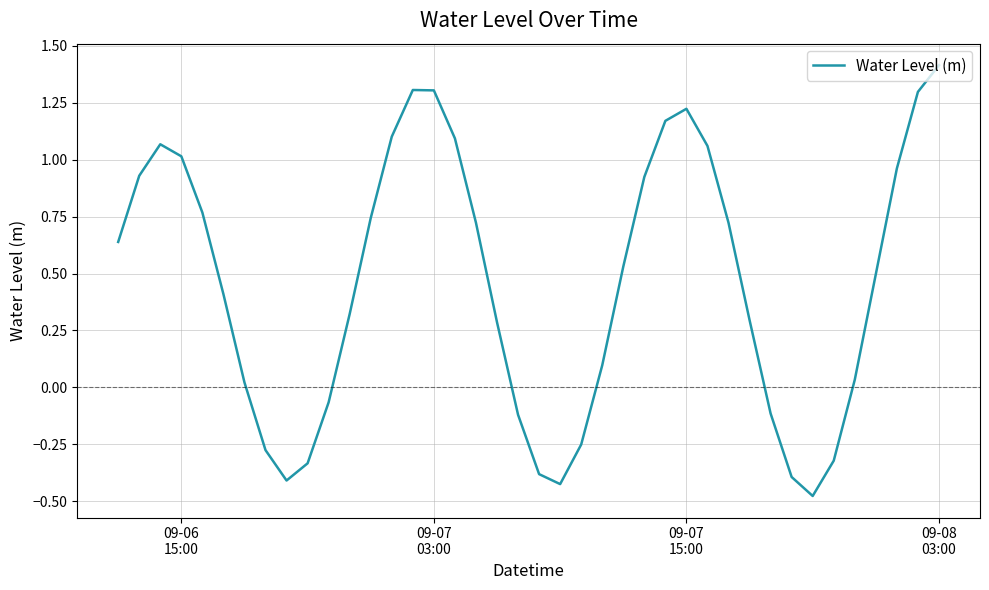

How many interior local valleys (lower than both neighbors) does the data have?

3